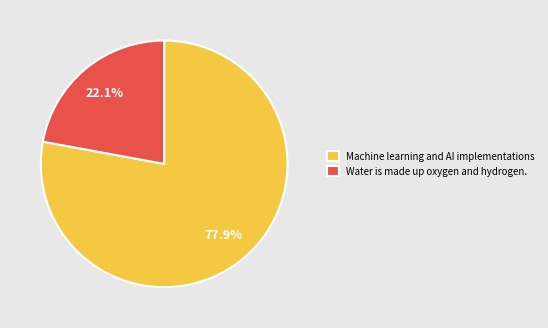

Is there any slice that represents more than half of the pie?

Yes